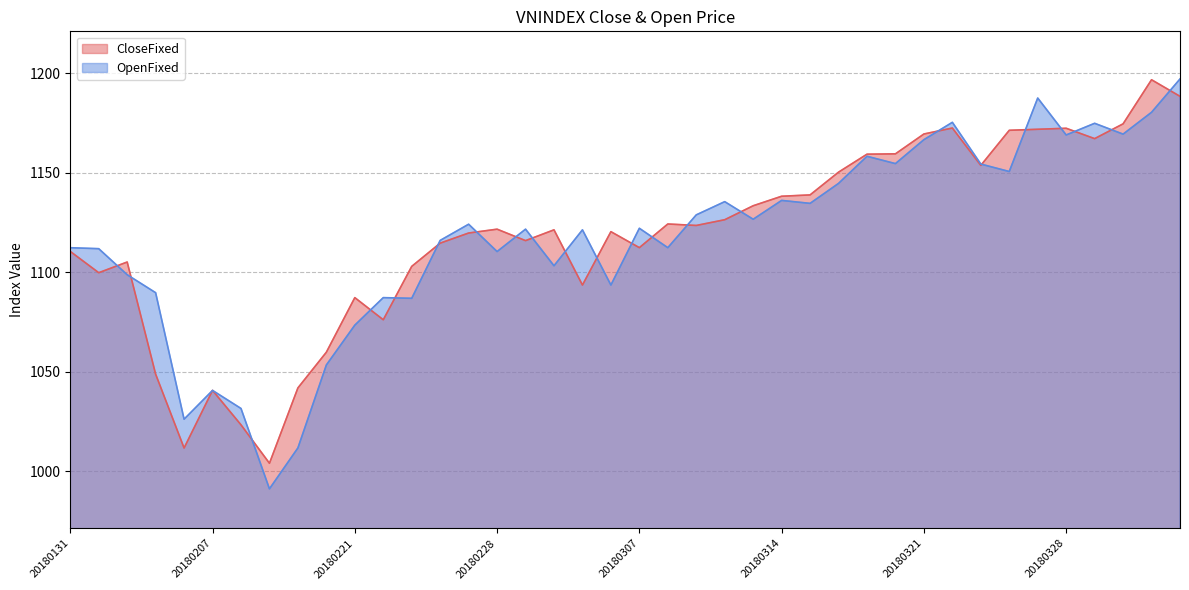

Which category has the lowest value across all series?

20180209